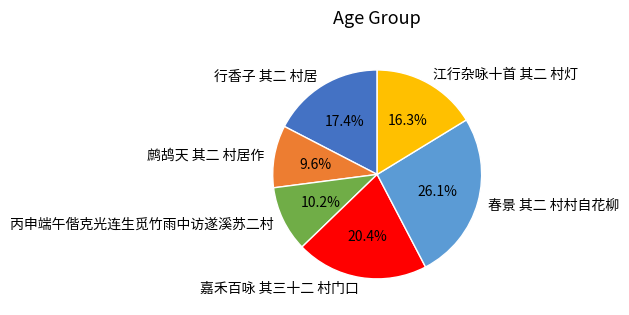

Which has a higher value, 江行杂咏十首 其二 村灯 or 嘉禾百咏 其三十二 村门口?

嘉禾百咏 其三十二 村门口